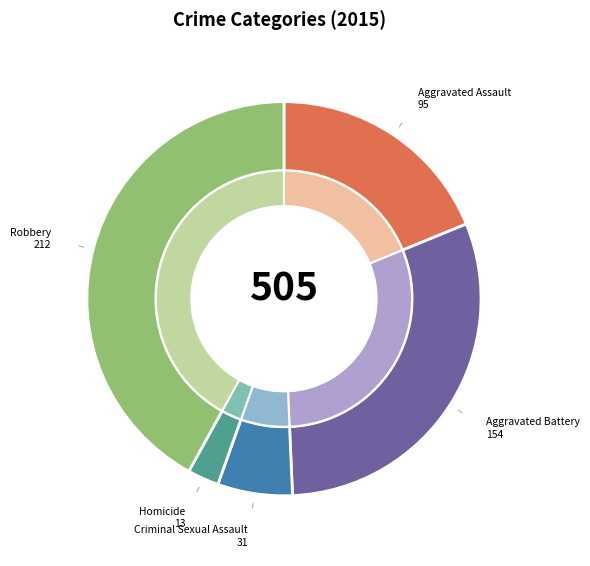

What percentage is the Aggravated Assault slice, to the nearest percent?

19%